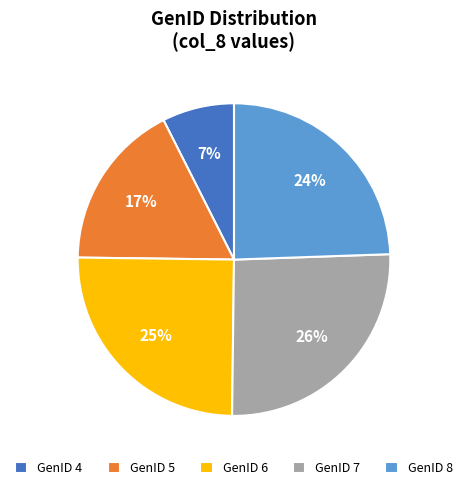

How many segments does this pie chart have?

5